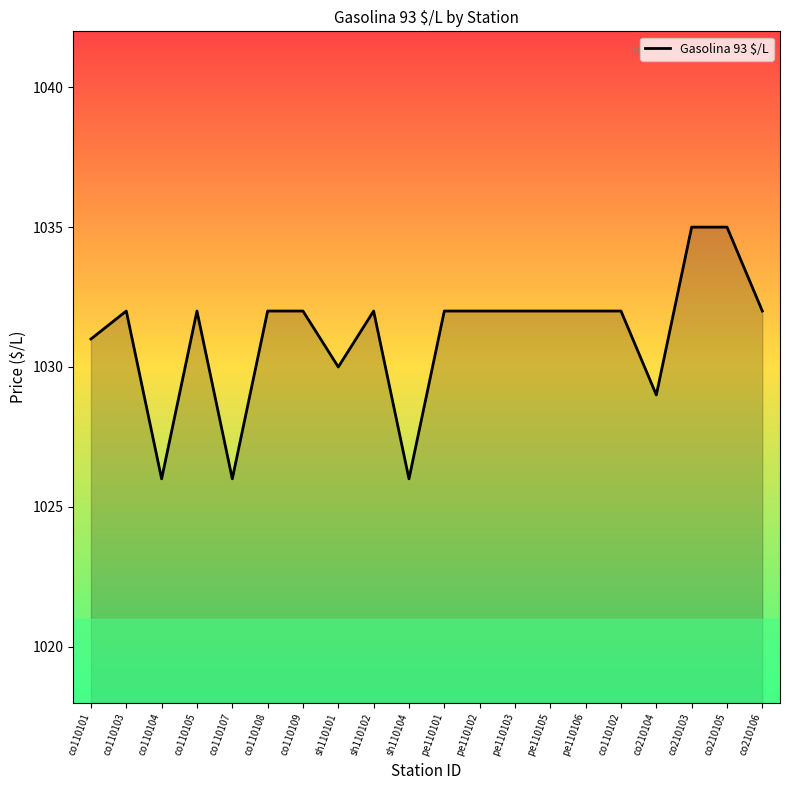

How many lines are shown in the chart?

1